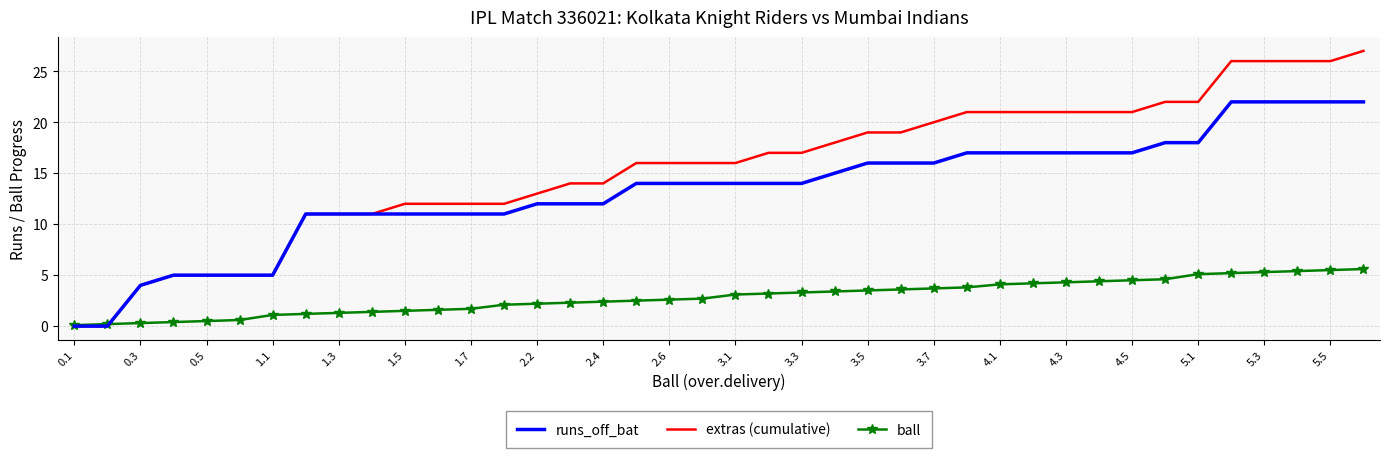

What are all the series names shown in the legend?

runs_off_bat, extras (cumulative), ball